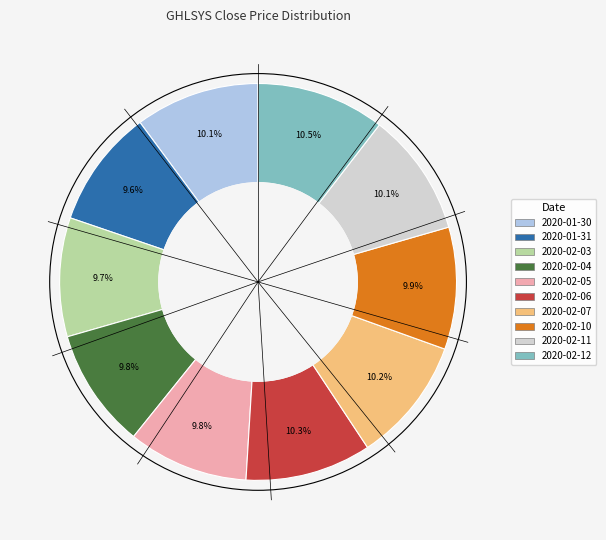

Does any single category account for the majority?

No